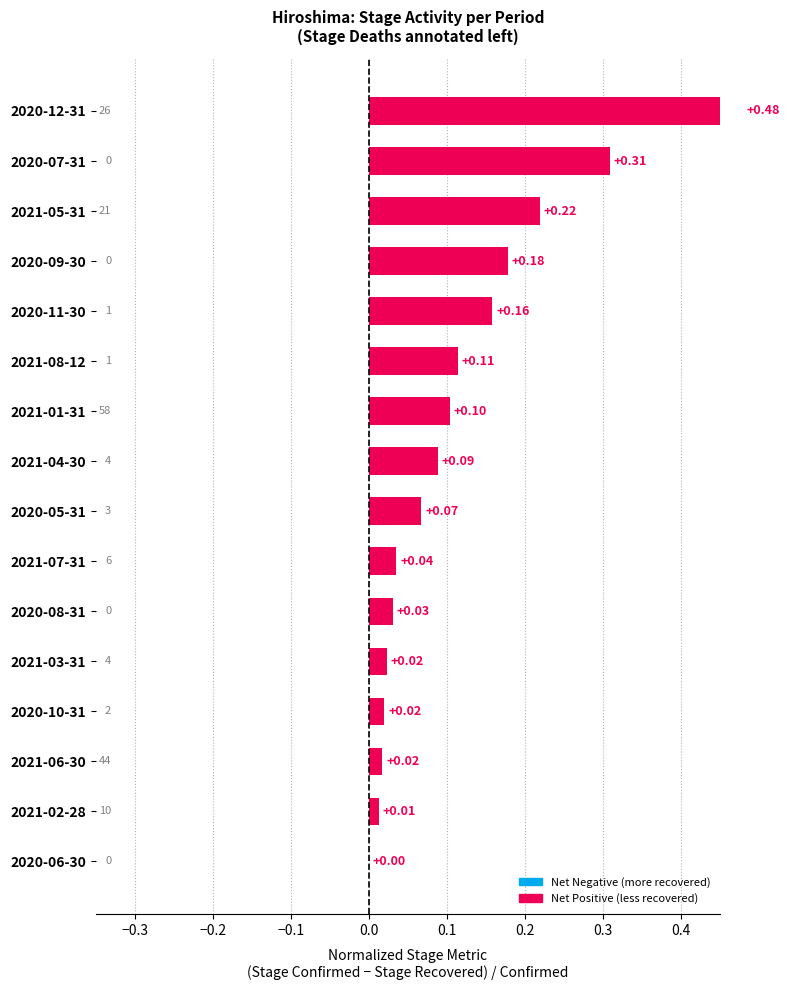

Does the chart contain stacked bars?

No